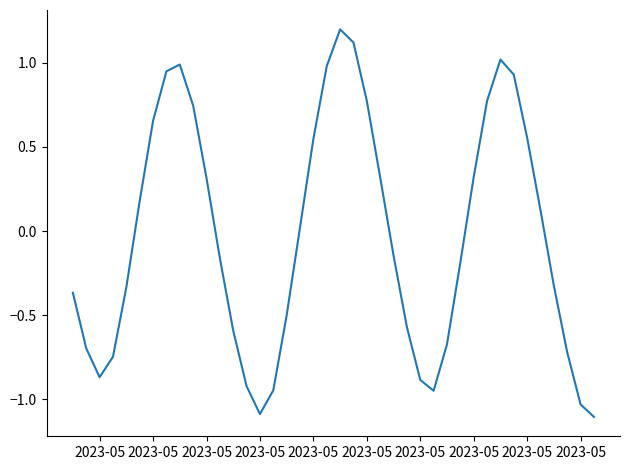

What is the maximum value shown in the chart?

1.2